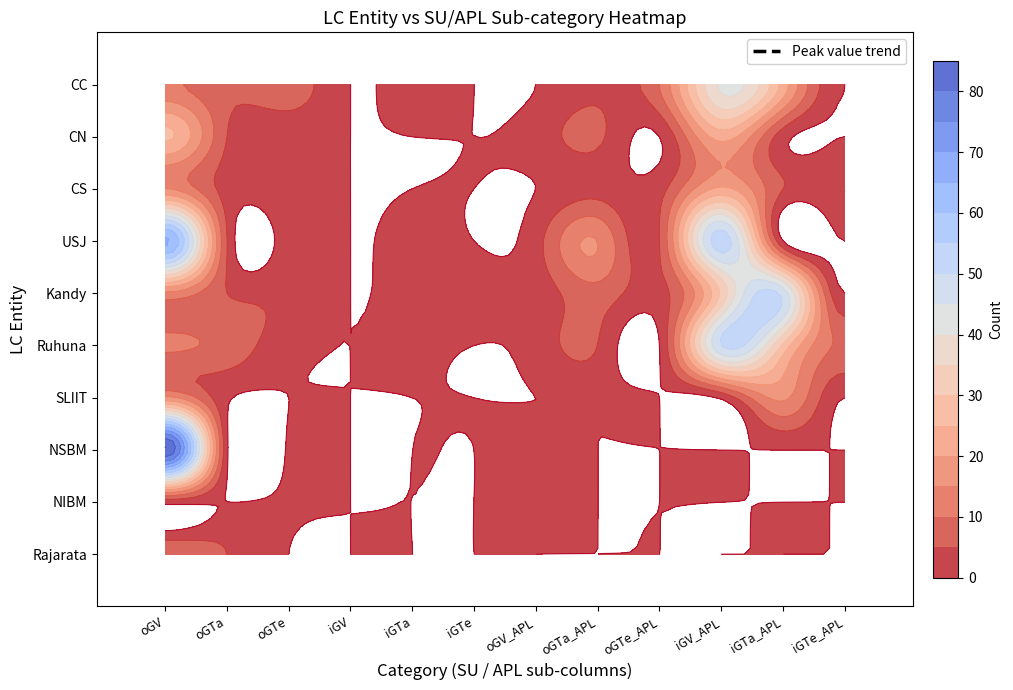

List the labels in order of Ruhuna value, smallest first.

3, 5, 8, 4, 2, 6, 7, 1, 11, 0, 10, 9